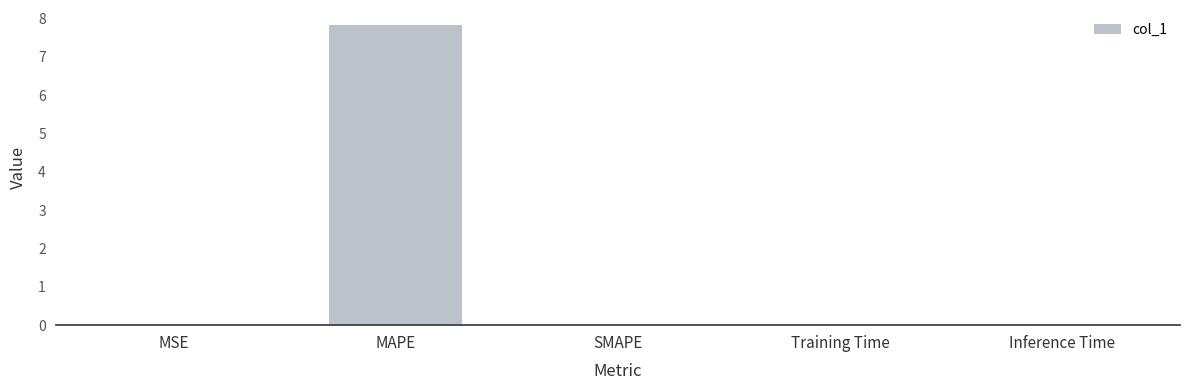

What is the sum of the values at MAPE and SMAPE?

7.8